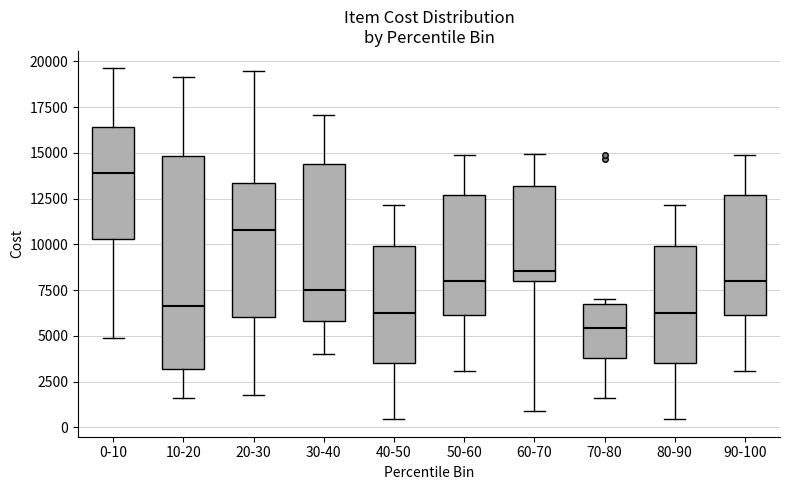

Comparing the boxes themselves (not the whiskers), which one is the tallest?

10-20